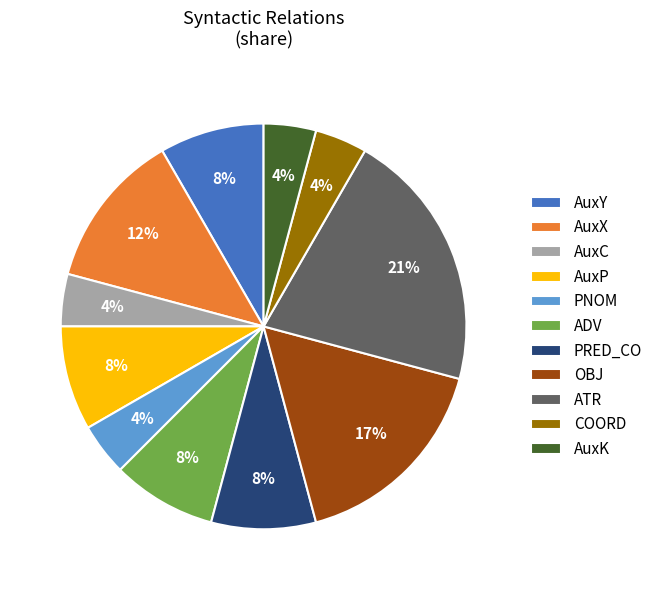

Which has a higher value, AuxC or AuxP?

AuxP